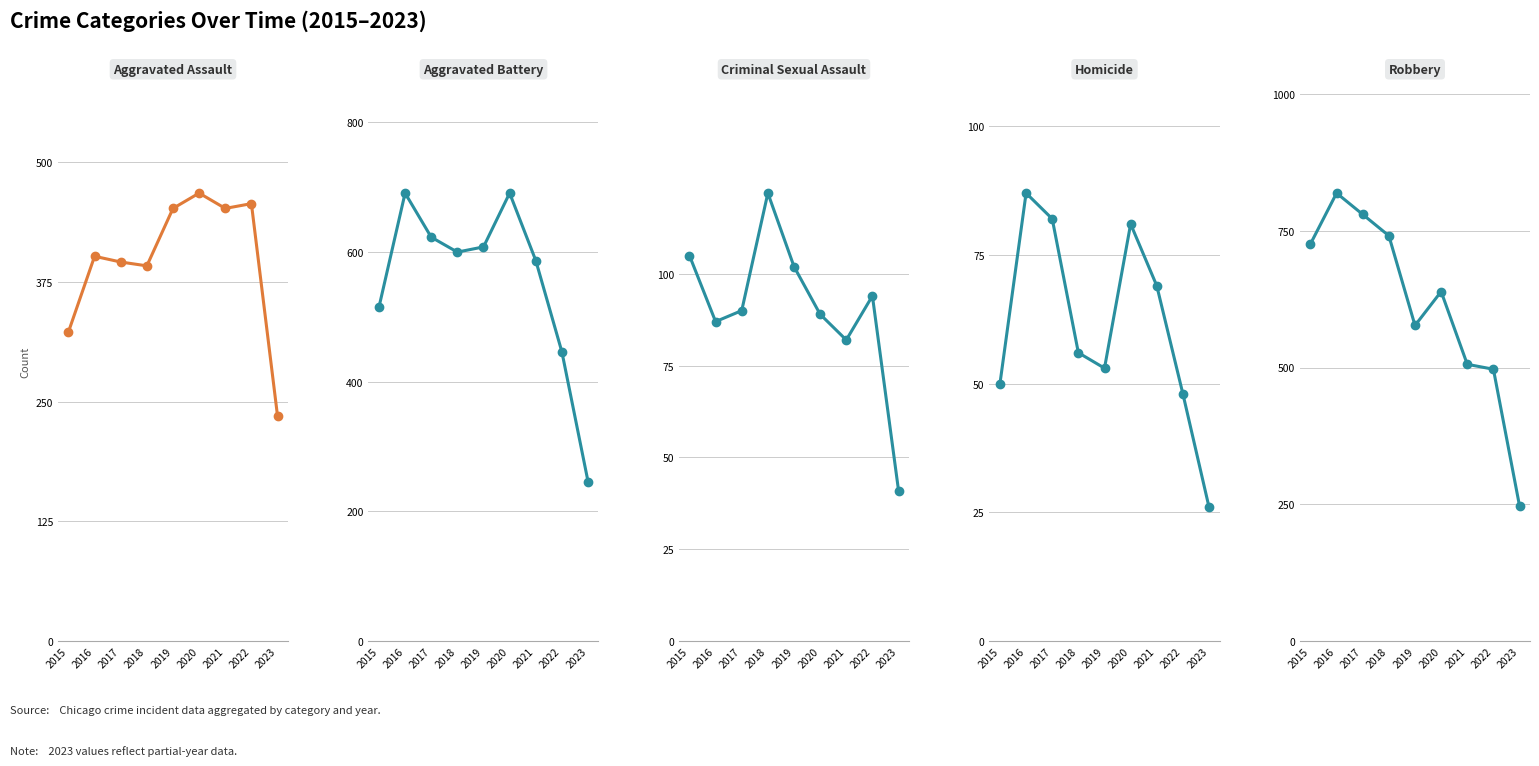

True or false: Aggravated Battery and Robbery intersect in this chart.

True